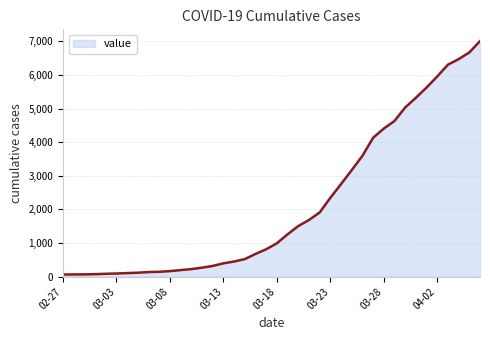

What is the greatest value displayed?

7004